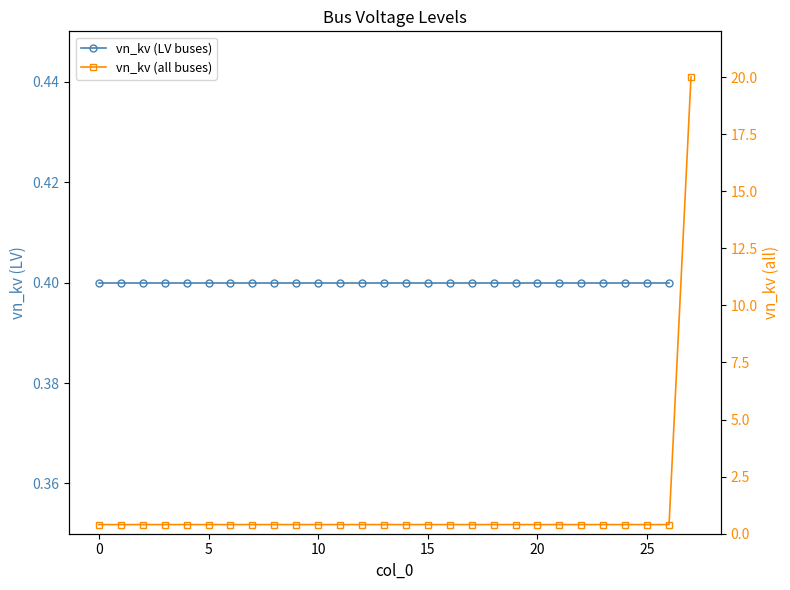

Rank the categories by value from highest to lowest.

27, 0, 1, 2, 3, 4, 5, 6, 7, 8, 9, 10, 11, 12, 13, 14, 15, 16, 17, 18, 19, 20, 21, 22, 23, 24, 25, 26